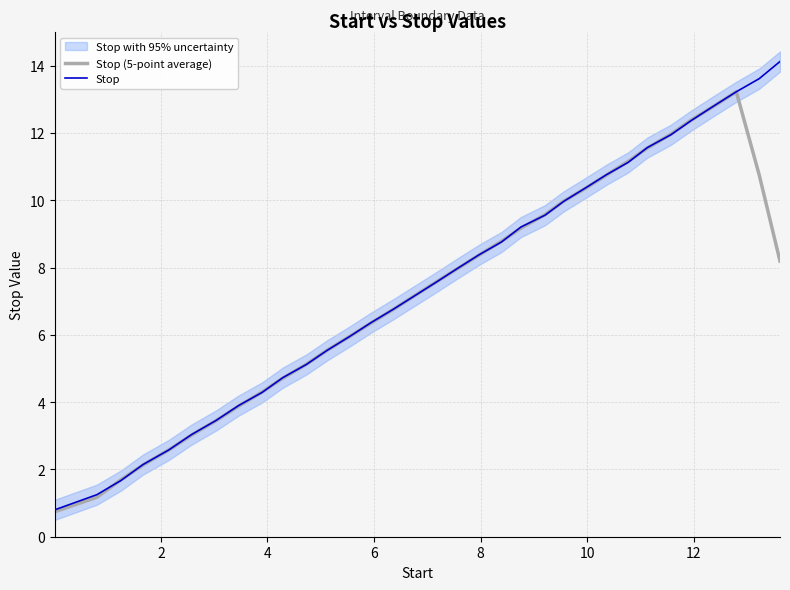

Is the value of Stop at 29 greater than the value of Stop (5-point average) at 0?

Yes